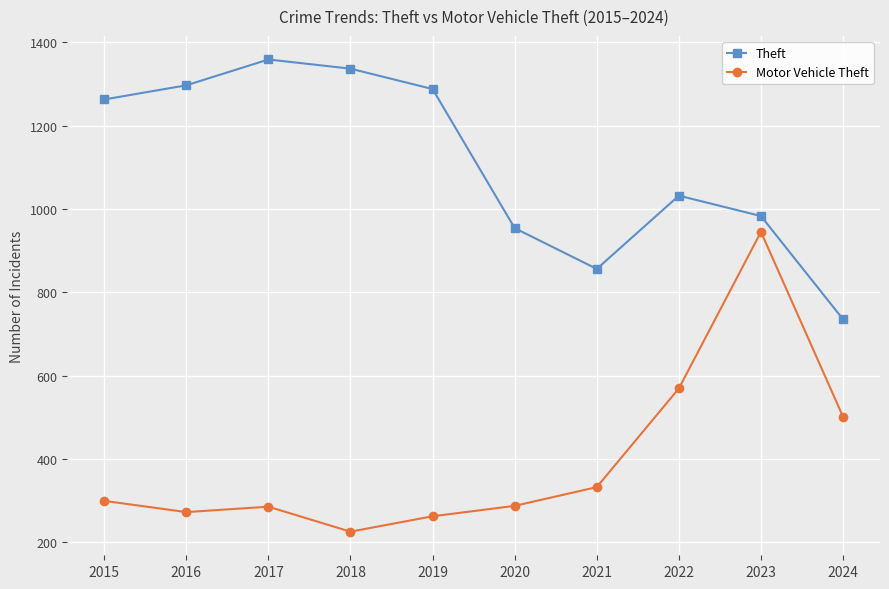

True or false: Motor Vehicle Theft and Theft cross at least once.

False